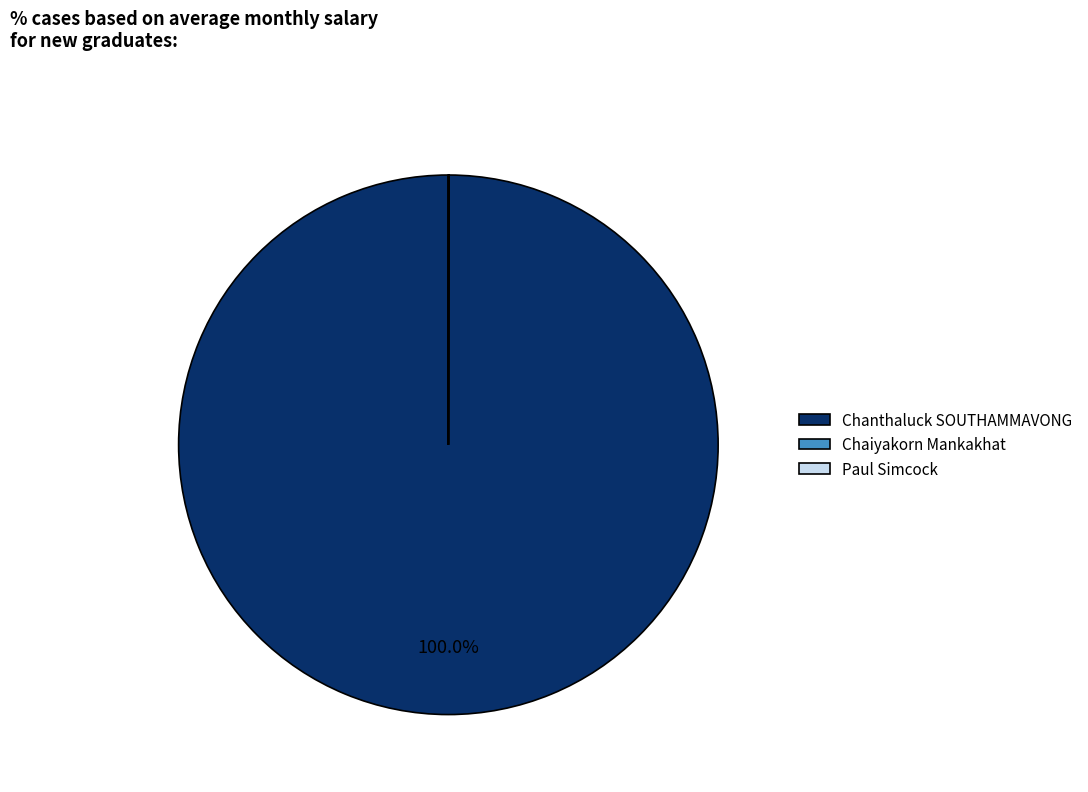

Is there any slice that represents more than half of the pie?

Yes